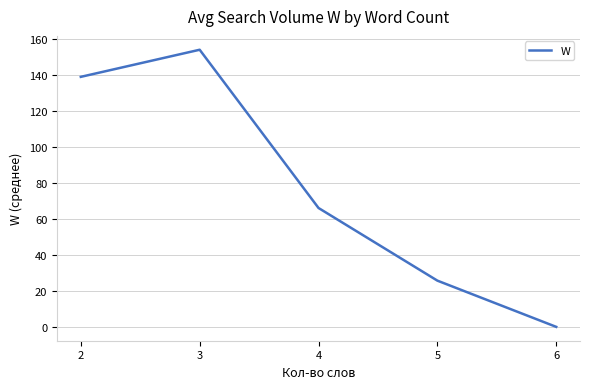

Rank the categories by value from highest to lowest.

3, 2, 4, 5, 6